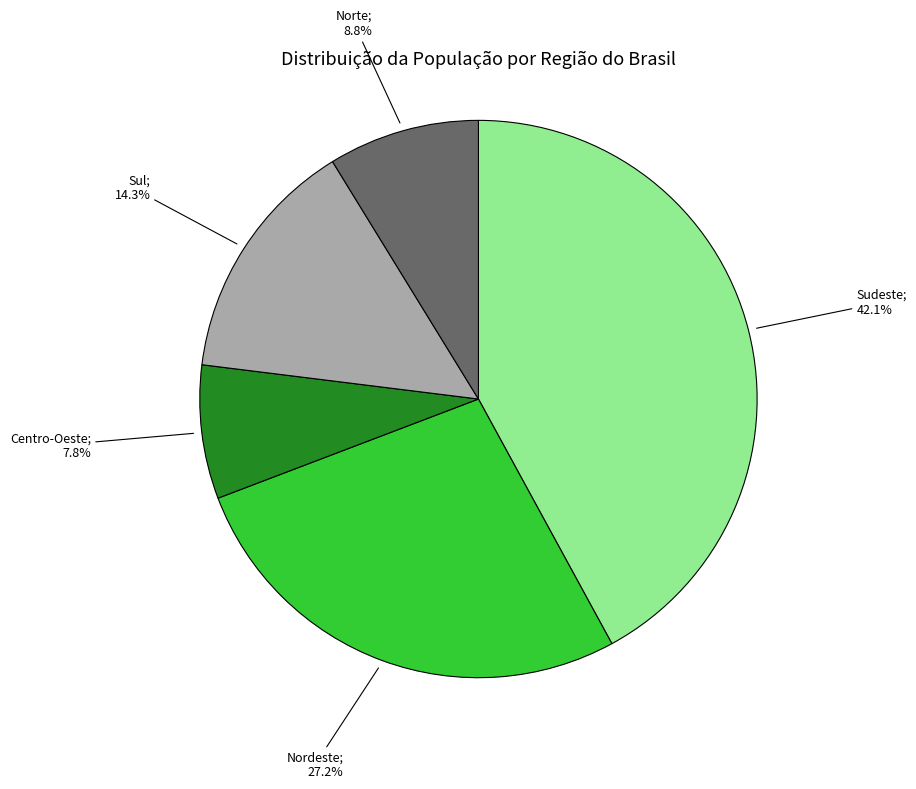

Is there any slice that represents more than half of the pie?

No